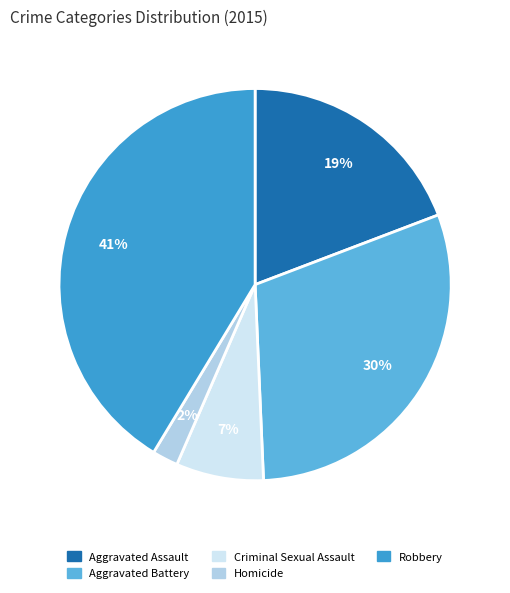

Does Aggravated Assault represent more than half of the total?

No